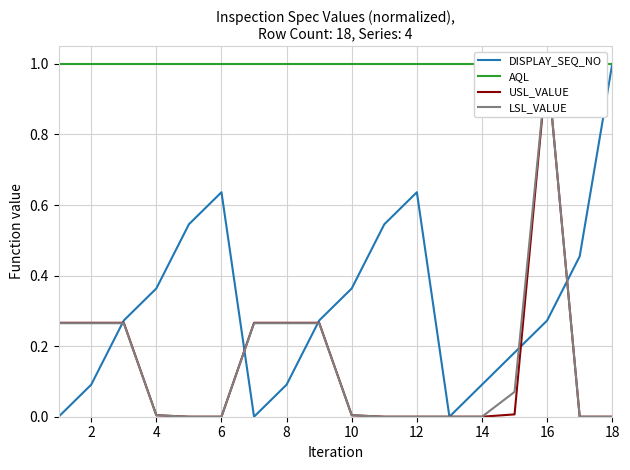

At which category does DISPLAY_SEQ_NO reach its first local peak?

6